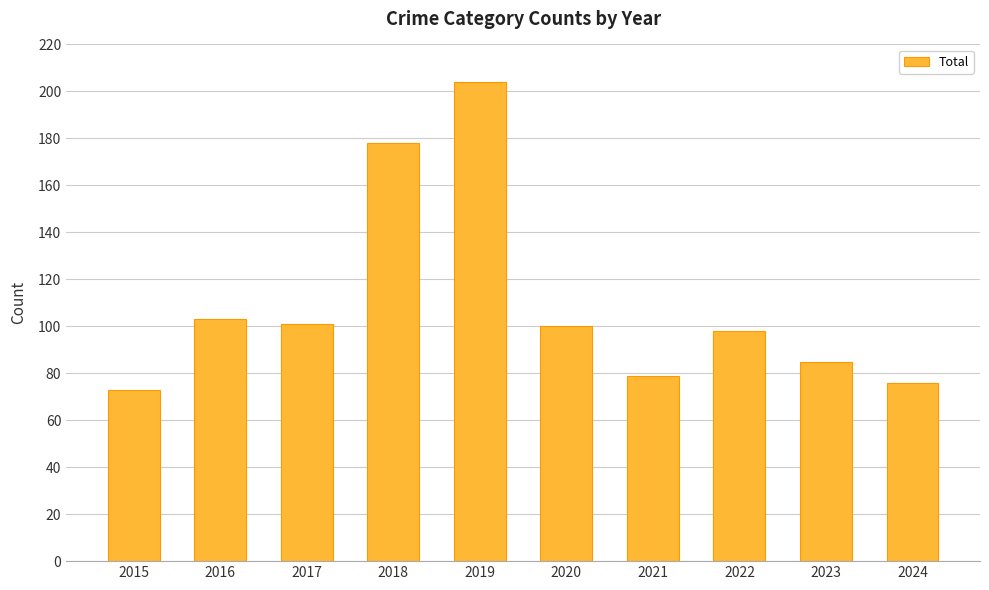

What is the change in value from 2017 to 2020?

-1